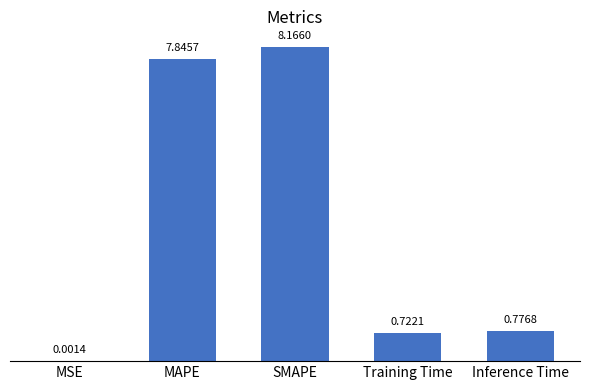

What is the change in value from MSE to Training Time?

+0.7